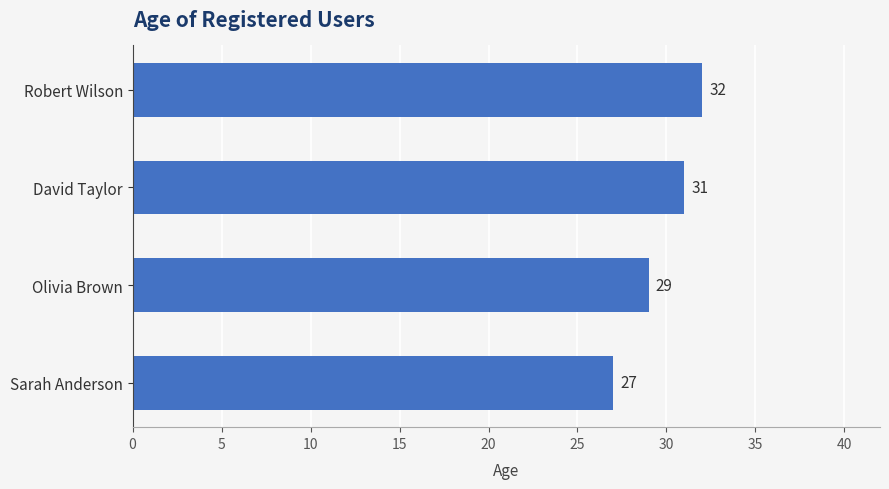

What is the change in value from David Taylor to Robert Wilson?

+1